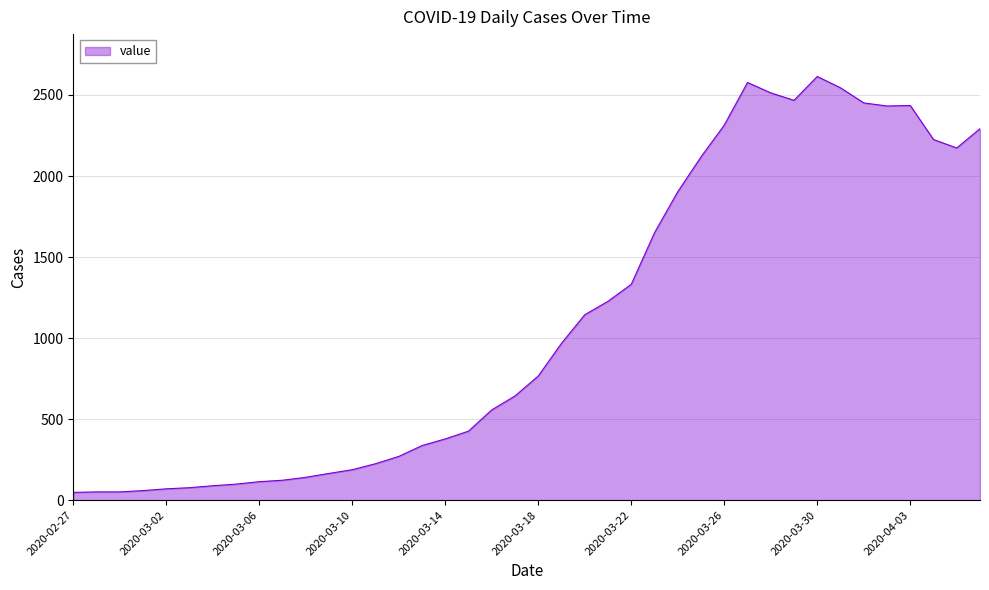

What is the difference between the maximum and minimum values?

2566